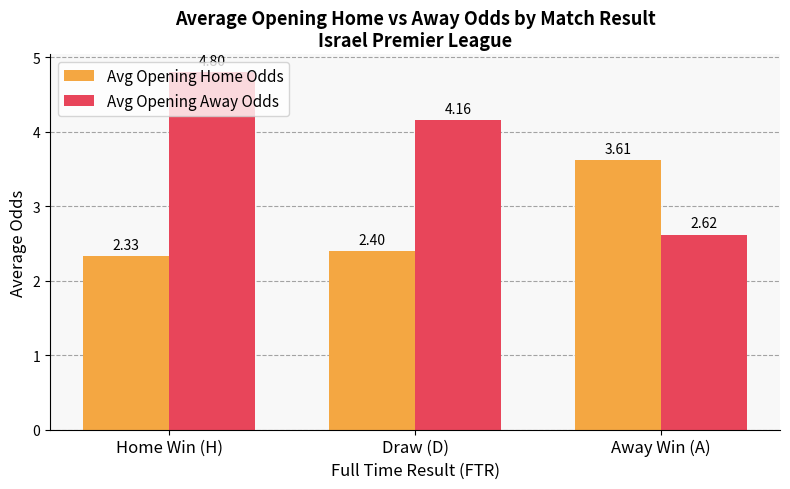

List the labels in order of Avg Opening Away Odds value, largest first.

Home Win (H), Draw (D), Away Win (A)